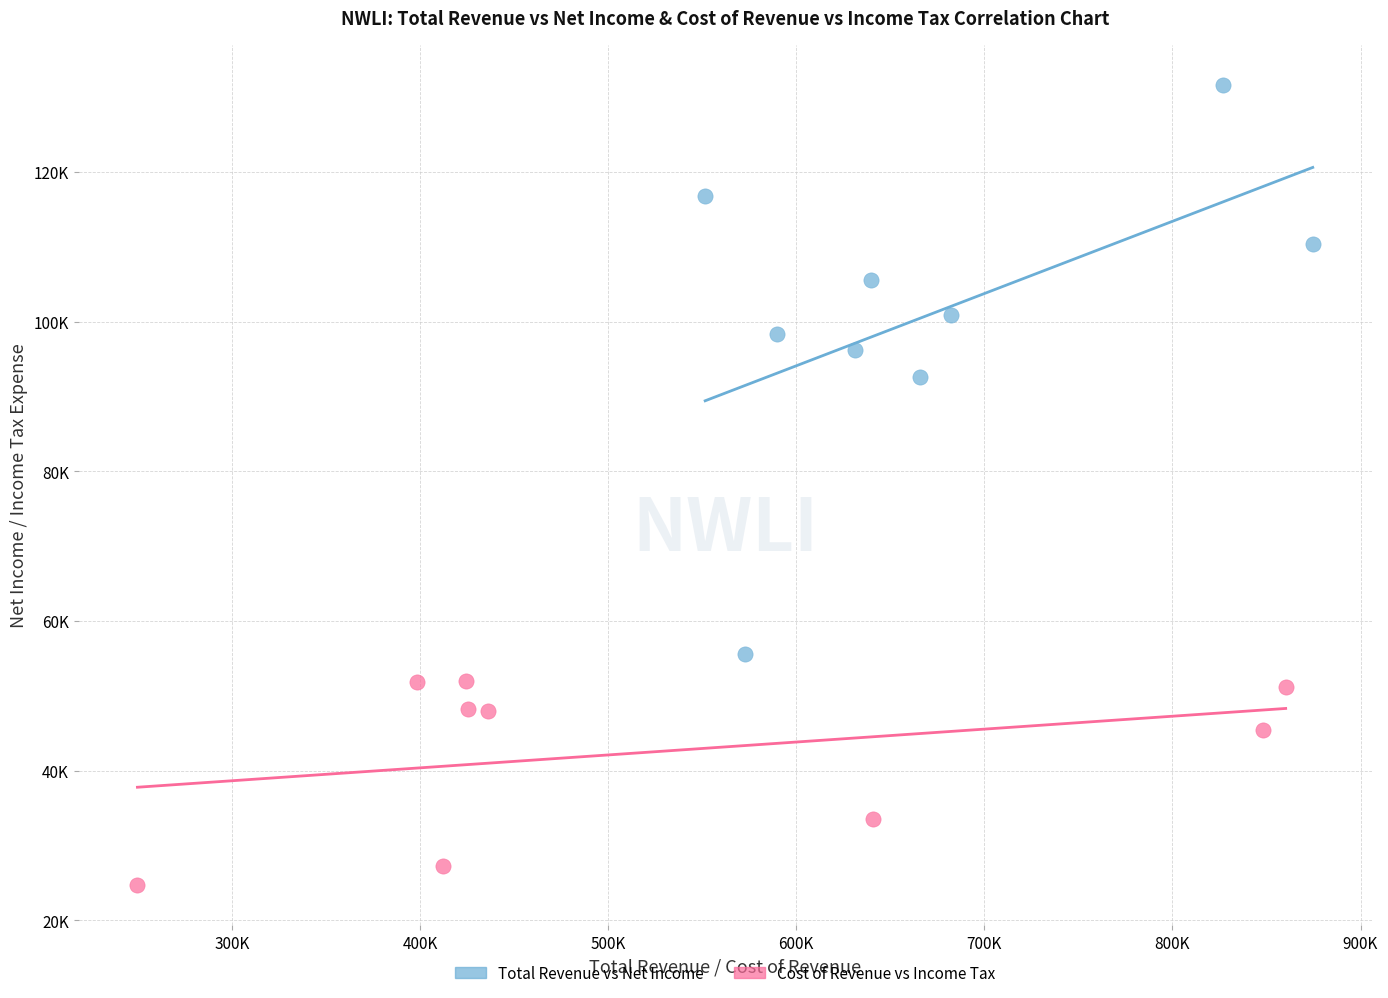

Which series reaches the minimum Y coordinate?

Cost of Revenue vs Income Tax